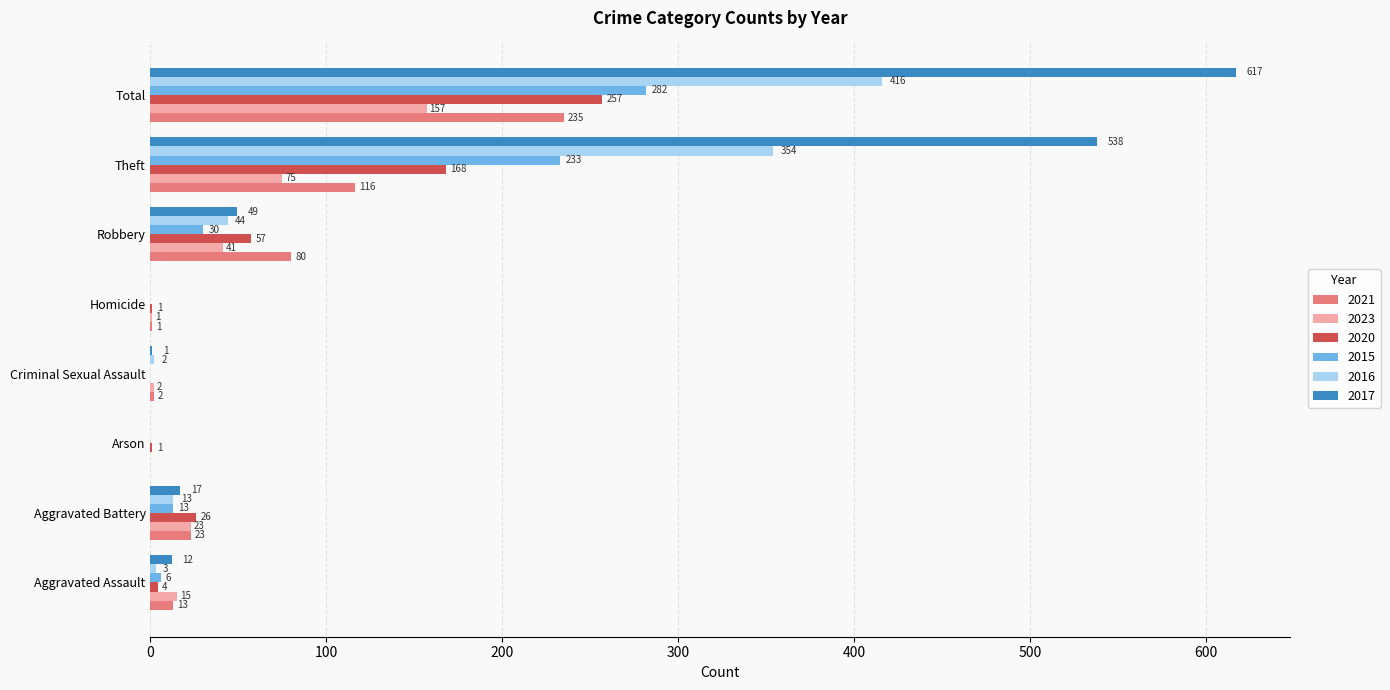

Is the value of 2017 at Criminal Sexual Assault greater than the value of 2021 at Total?

No